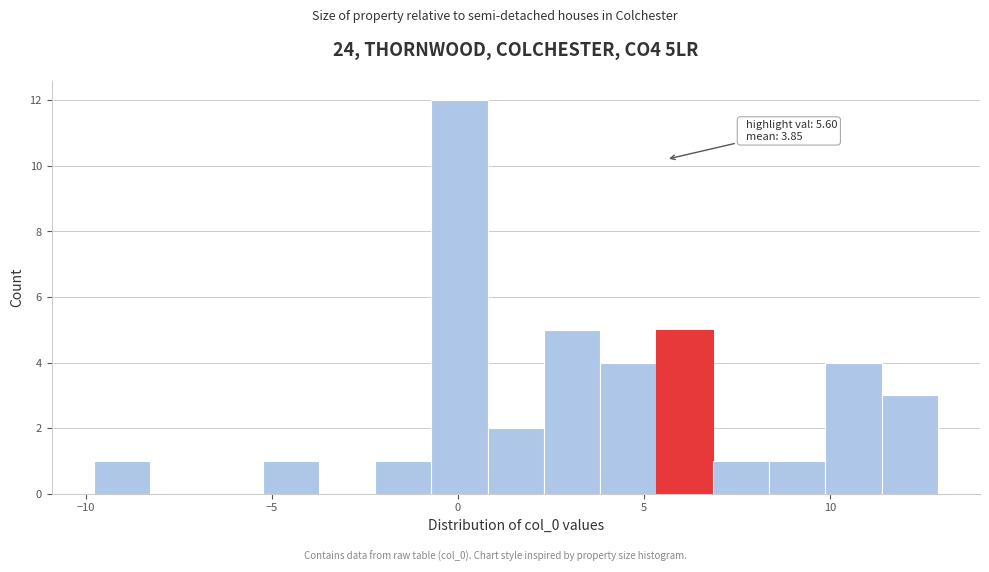

Read against the x-axis, roughly where is the centre of the tallest bar?

0.0